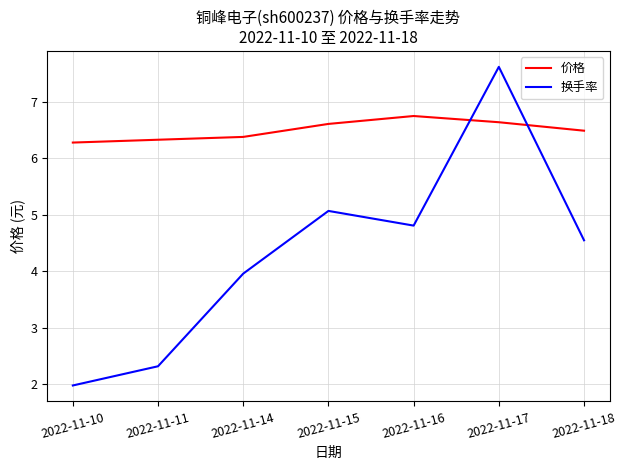

How many lines are shown in the chart?

2